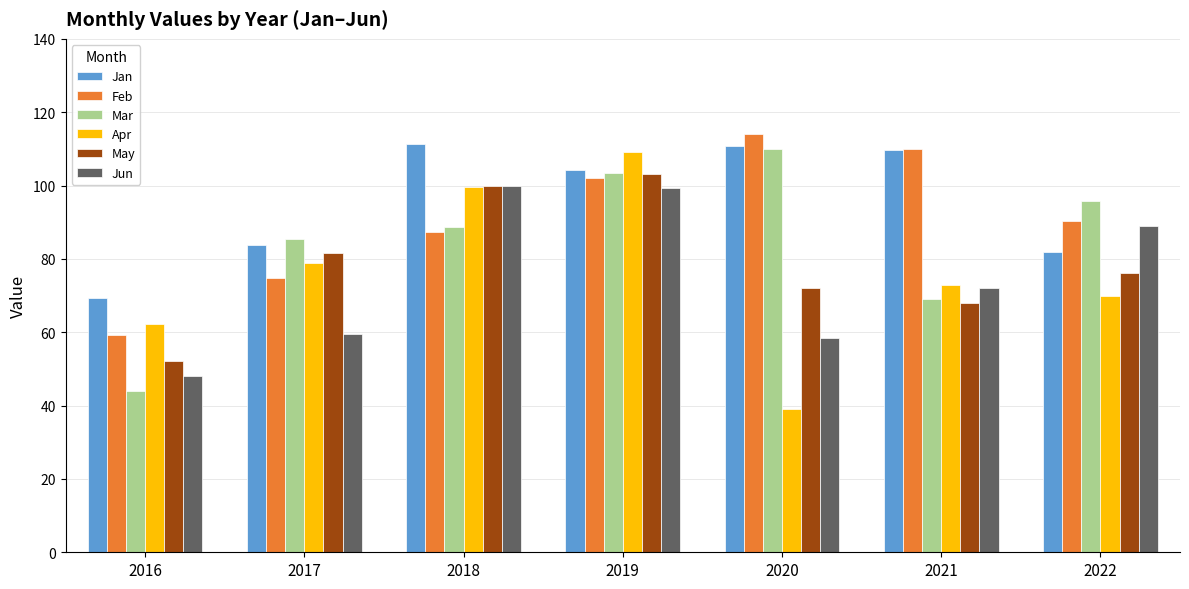

What is the value of the Jun bar at the 5th from the left?

58.3